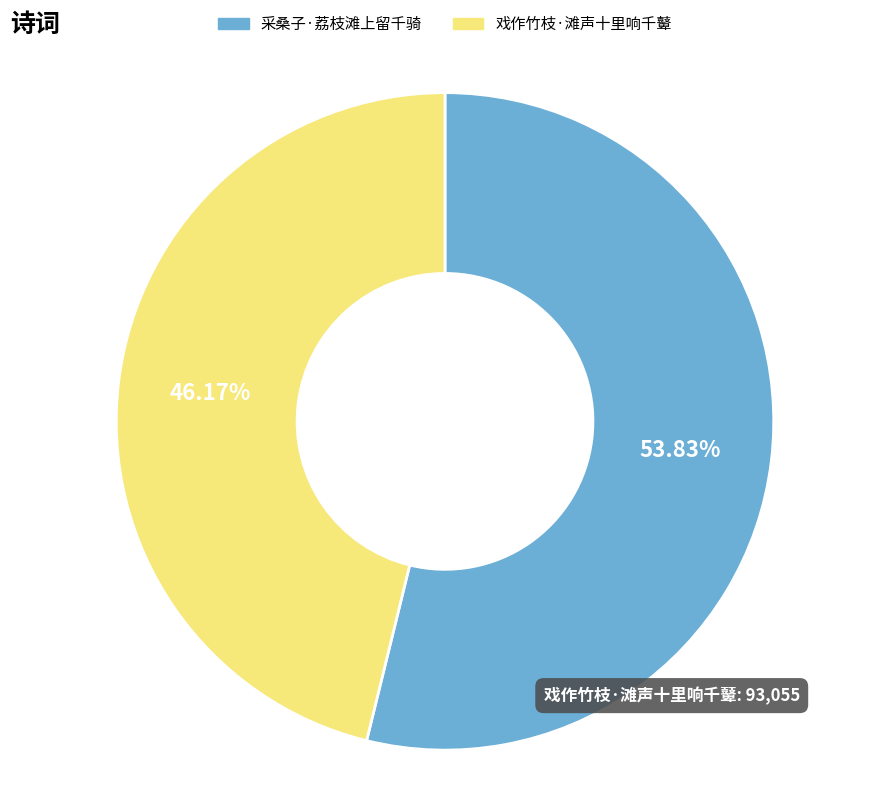

Is it true that 戏作竹枝·滩声十里响千鼙 is 52% of the pie?

False